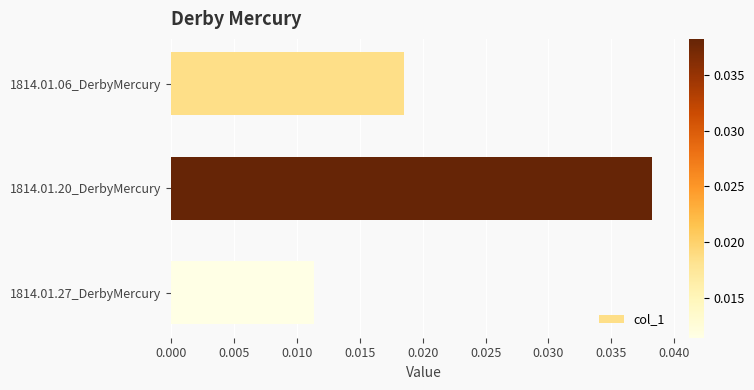

List the labels in order of value, largest first.

1814.01.20_DerbyMercury, 1814.01.06_DerbyMercury, 1814.01.27_DerbyMercury